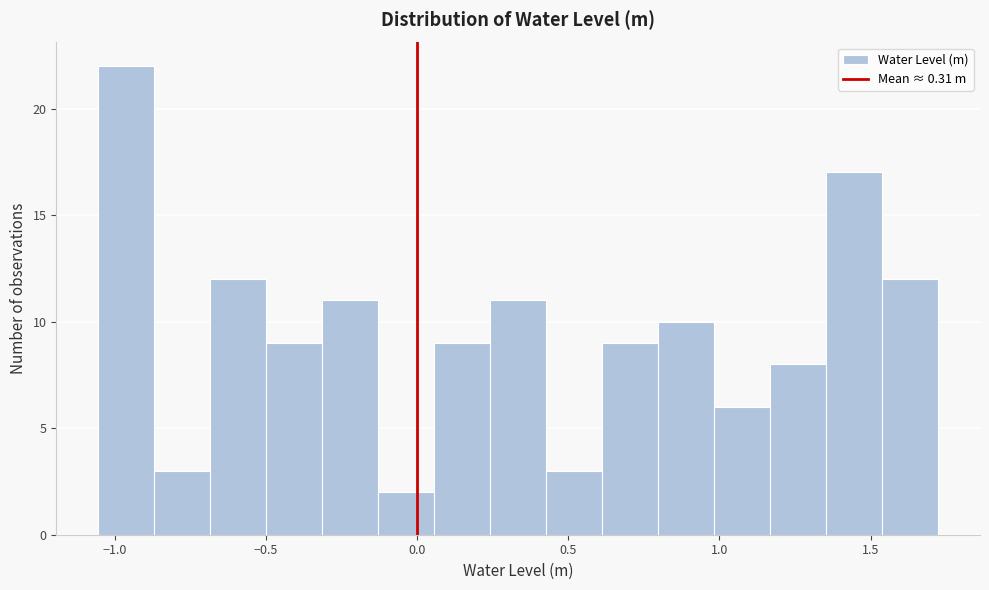

Around what value on the x-axis is the tallest bar? Give the approximate position of its centre, as read against the axis.

-0.95